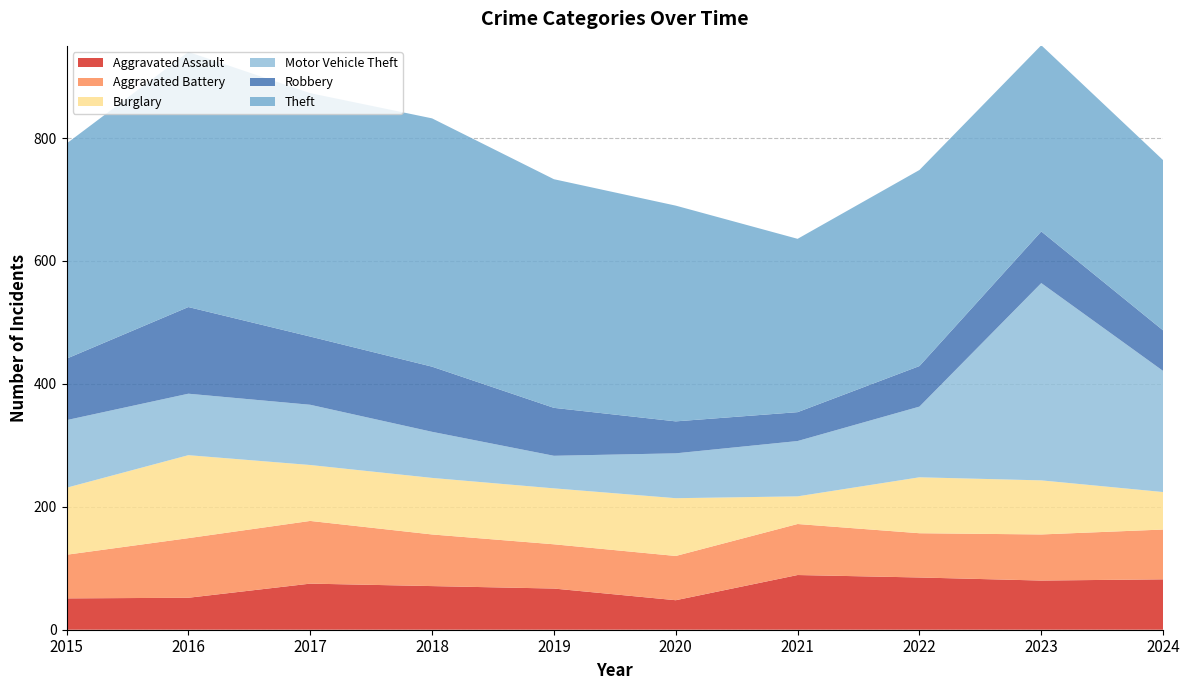

Reading right to left, list all the values displayed in this chart.

Aggravated Assault: 2024=82	2023=80	2022=85	2021=89	2020=48	2019=67	2018=71	2017=75	2016=52	2015=51
Aggravated Battery: 2024=81	2023=75	2022=72	2021=83	2020=72	2019=72	2018=84	2017=102	2016=97	2015=71
Burglary: 2024=61	2023=88	2022=91	2021=45	2020=94	2019=91	2018=92	2017=91	2016=135	2015=109
Motor Vehicle Theft: 2024=197	2023=321	2022=115	2021=90	2020=73	2019=53	2018=75	2017=98	2016=100	2015=110
Robbery: 2024=66	2023=84	2022=66	2021=47	2020=52	2019=78	2018=106	2017=111	2016=141	2015=100
Theft: 2024=277	2023=303	2022=319	2021=282	2020=351	2019=372	2018=404	2017=396	2016=415	2015=350